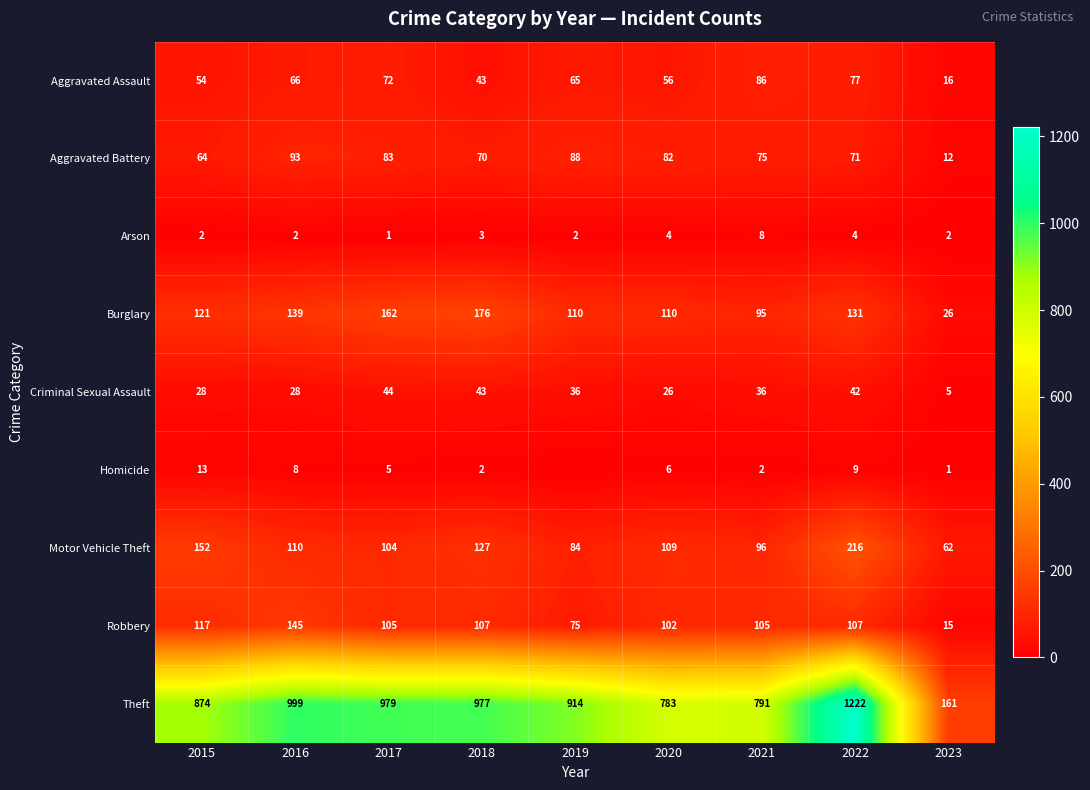

What is the difference between the highest and lowest values at 2021?

789